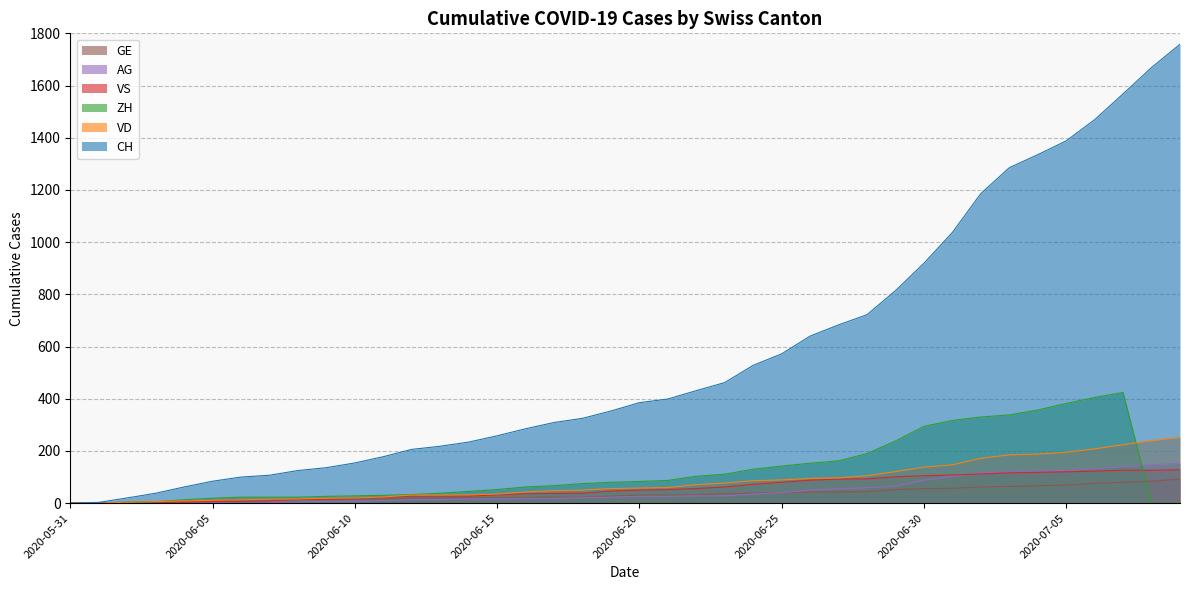

Does the chart have visible grid lines?

Yes